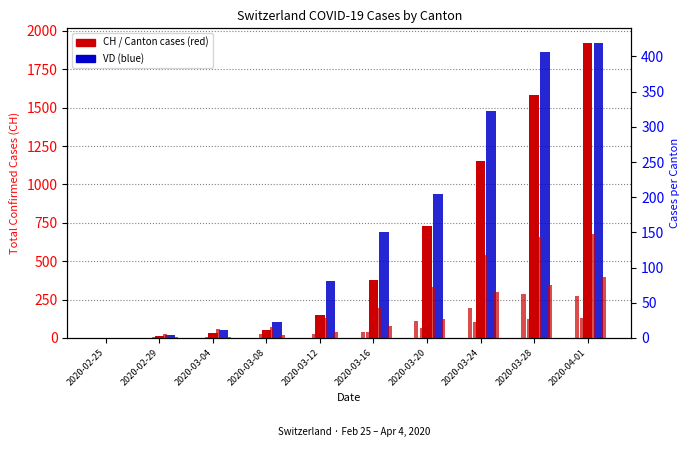

What is the difference between the highest and lowest values at 2020-03-04?

31